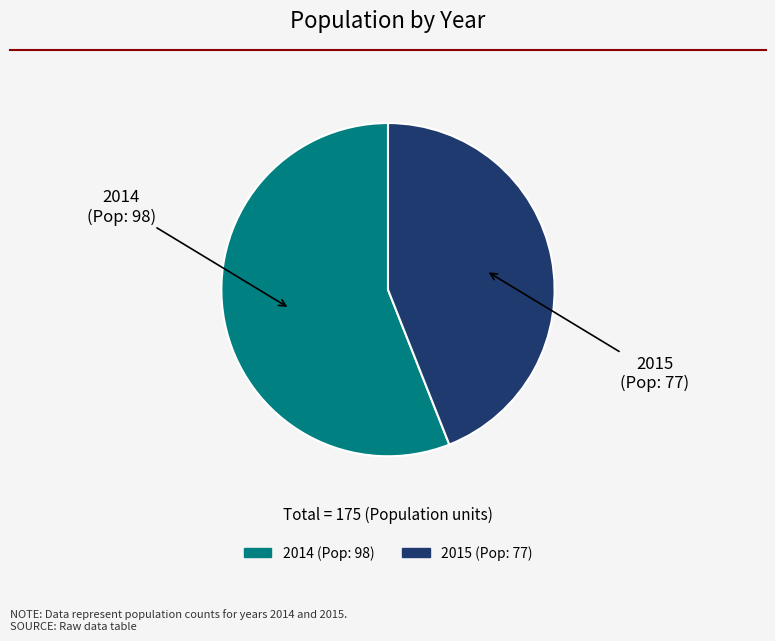

Approximately how many times larger is the value at 2014 compared to 2015?

1.3